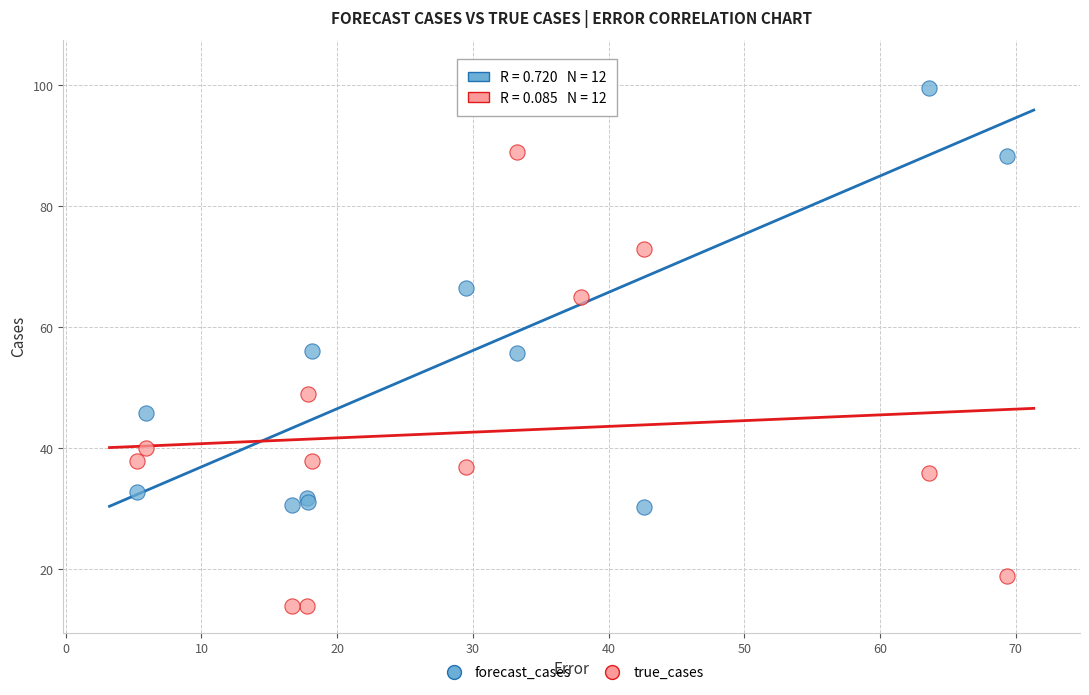

Which series reaches the minimum Y coordinate?

true_cases